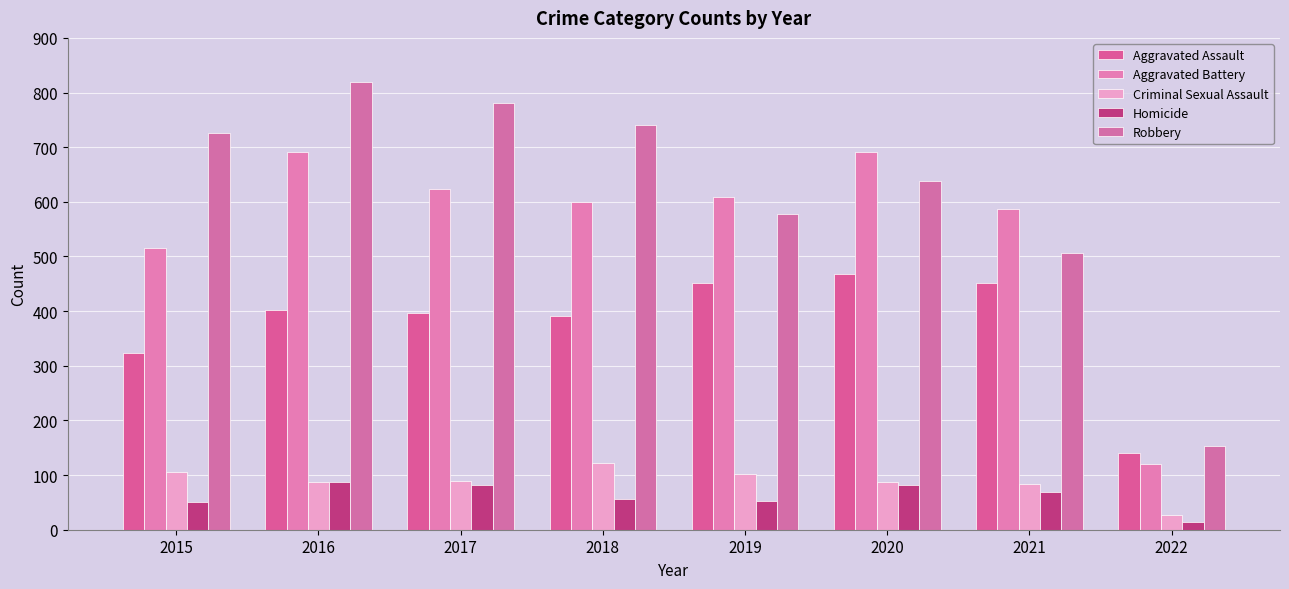

What is the value of the Criminal Sexual Assault bar at the 3rd from the left?

90